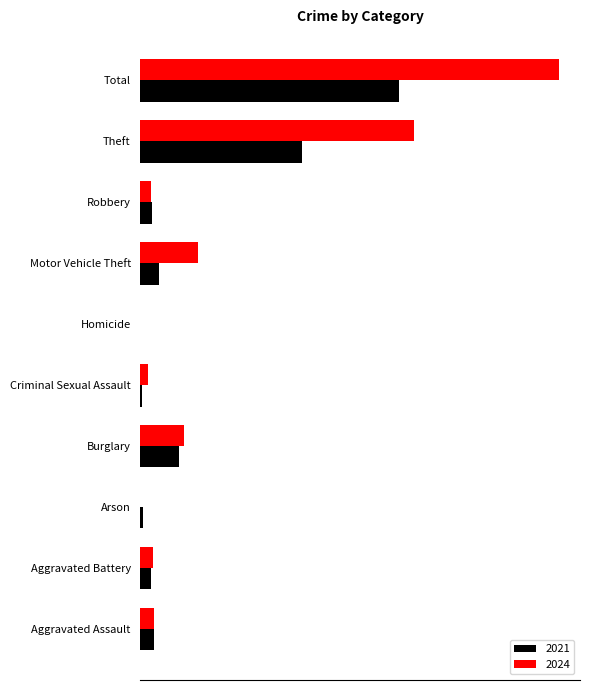

What are all the series names shown in the legend?

2021, 2024